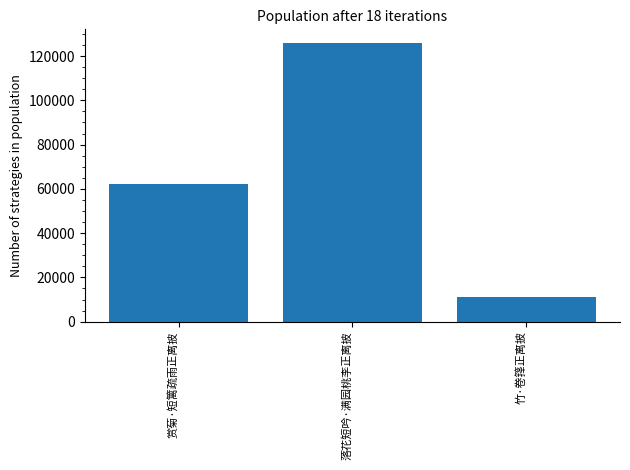

List the labels in order of value, largest first.

落花短吟·满园桃李正离披, 赏菊·短篱疏雨正离披, 竹·卷箨正离披